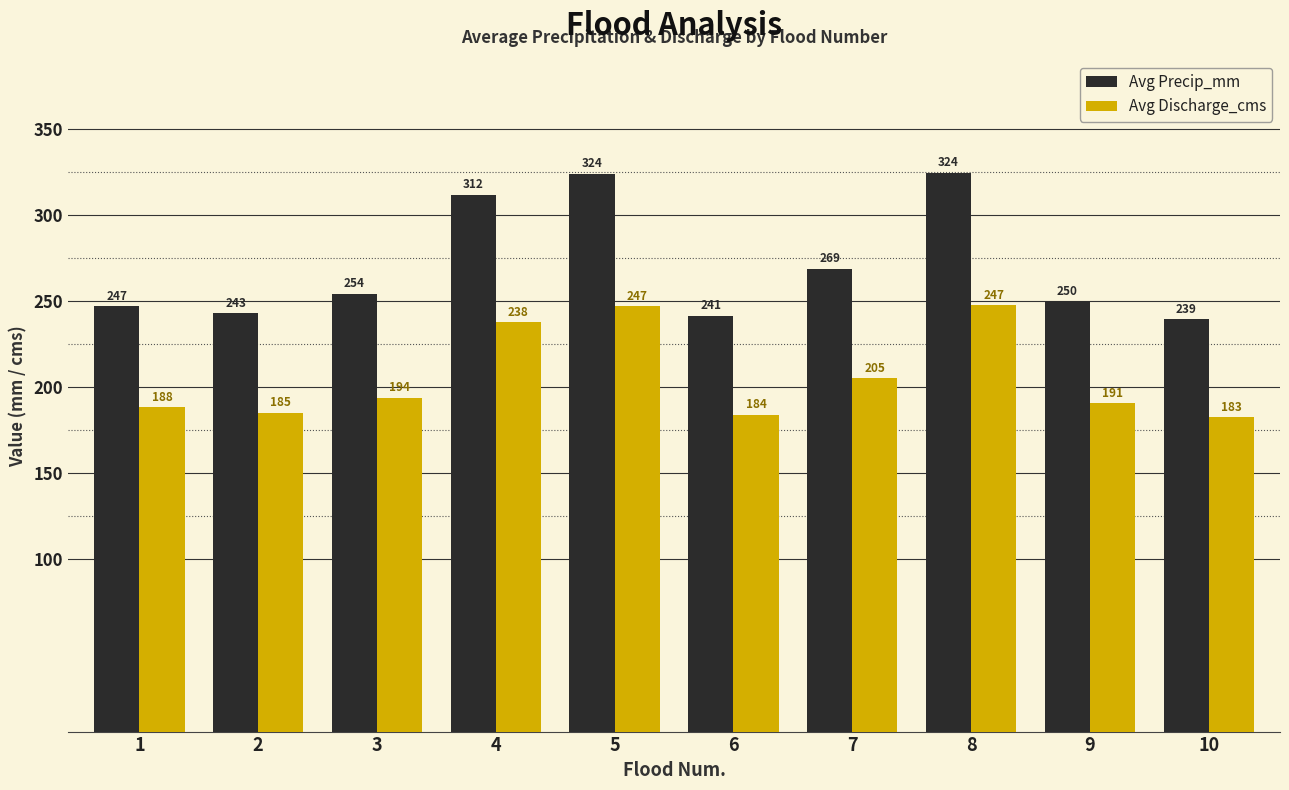

What is the maximum value for Avg Discharge_cms?

247.5